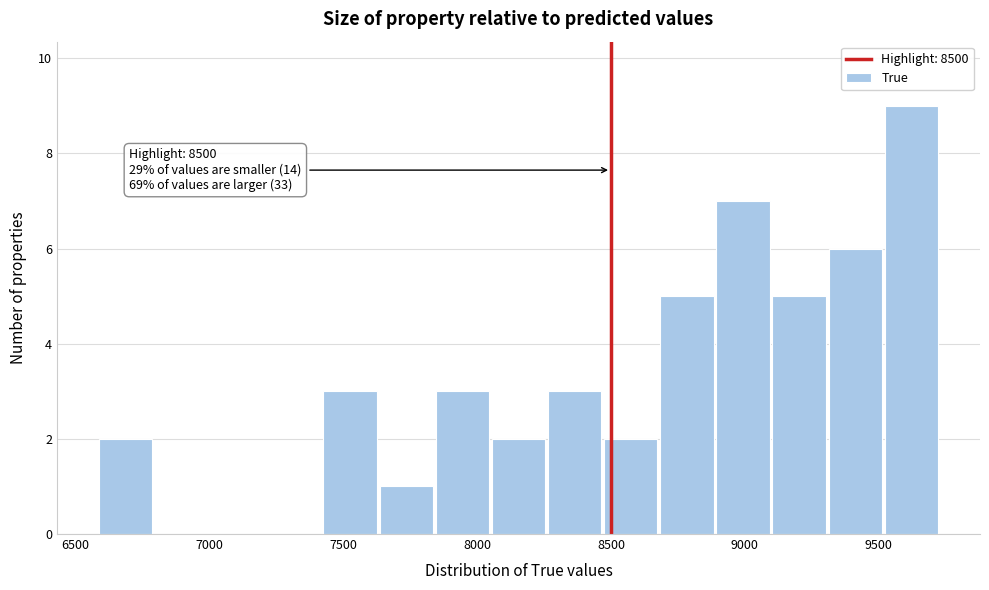

Which range on the x-axis has the tallest bar?

9500 to 9750